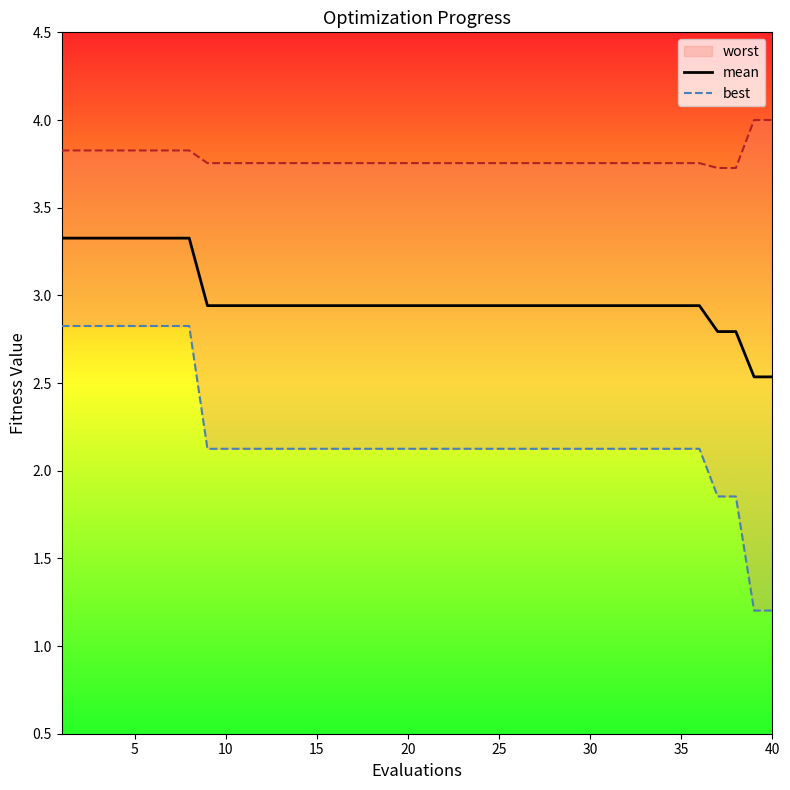

What is the highest value of the mean series?

3.3